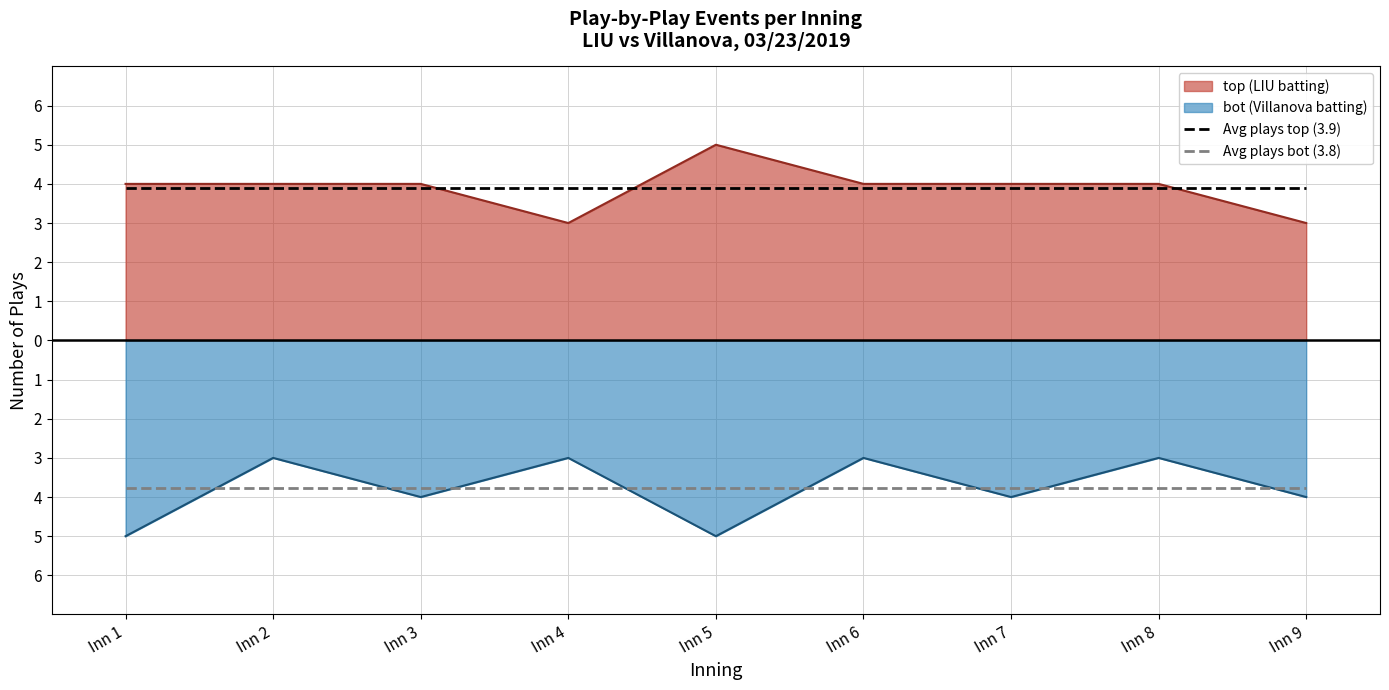

What is the sum of all Avg plays bot (3.8) values?

-34.0